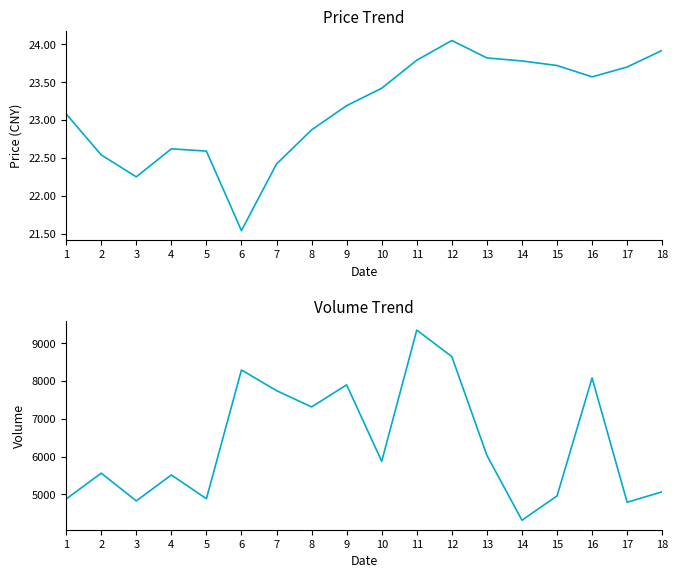

What is the sum of all price values?

416.9